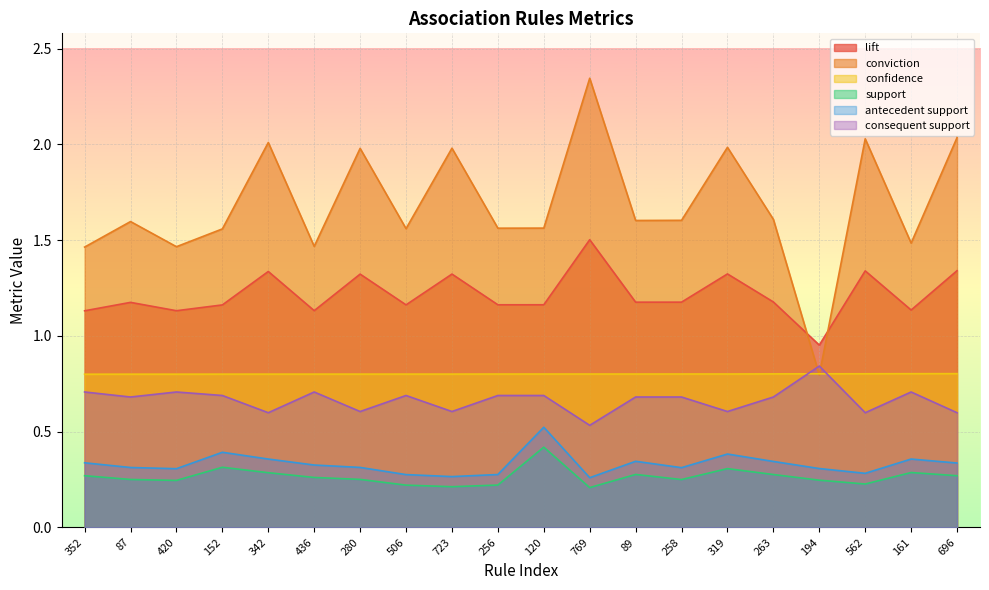

What is the label of the 8th point from the right?

89